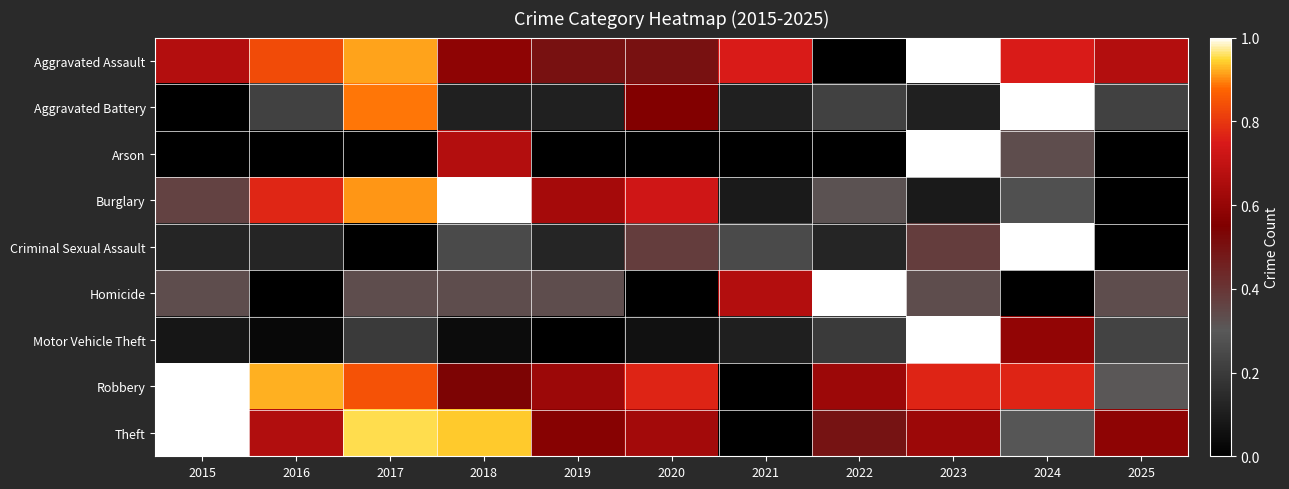

At how many categories does at least one series exceed 0?

11